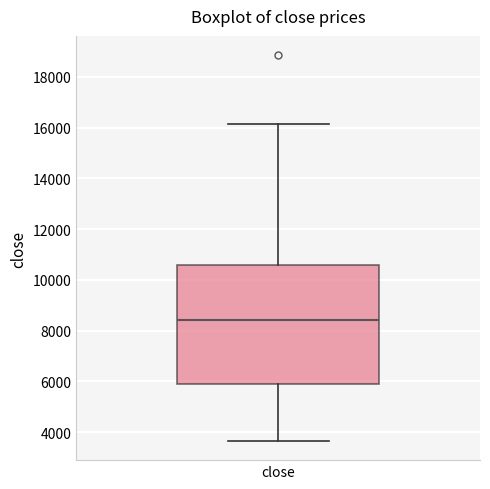

Read this box plot against the y-axis: the position of the median line, the range covered by the box, and the ends of both whiskers. The values are not printed on the chart, so give them approximately, as read against the axis.

median 8400, box 6000 to 10600, whiskers 3600 to 16200